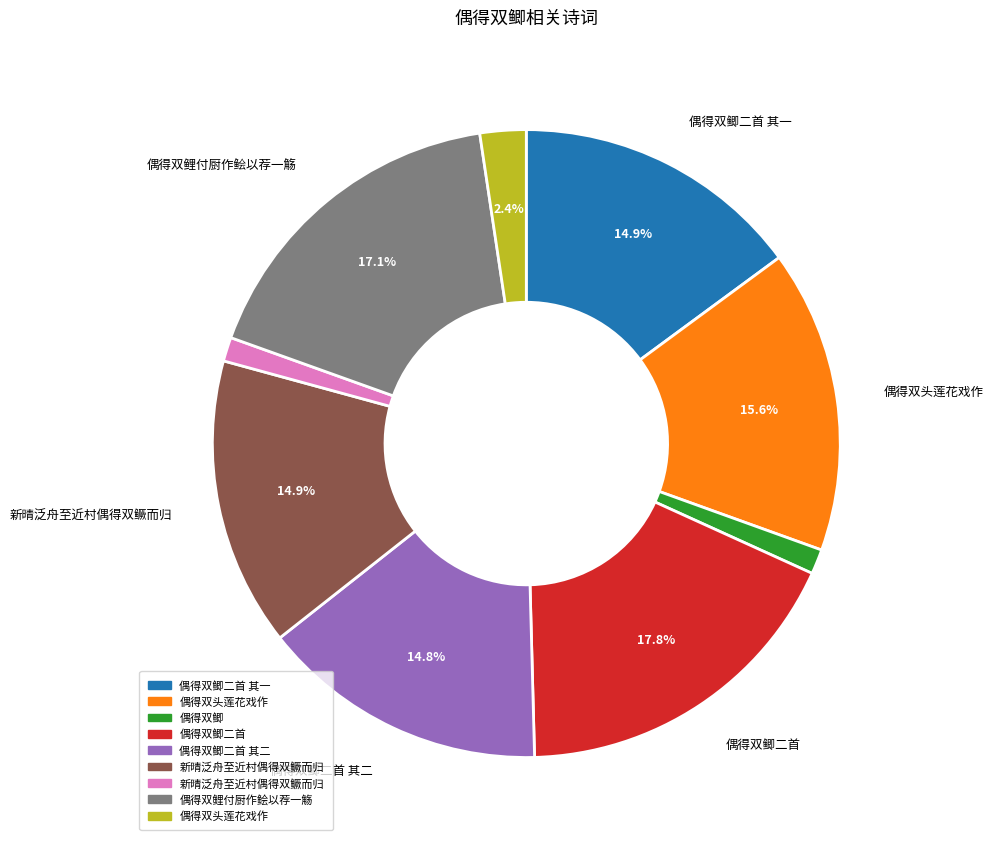

Is there any slice that represents more than half of the pie?

No